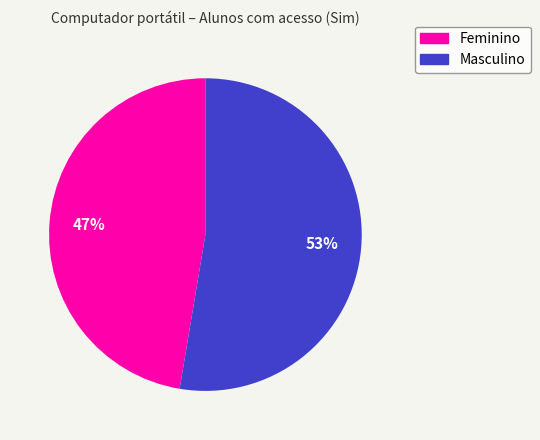

What percentage is the Feminino slice, to the nearest percent?

47%